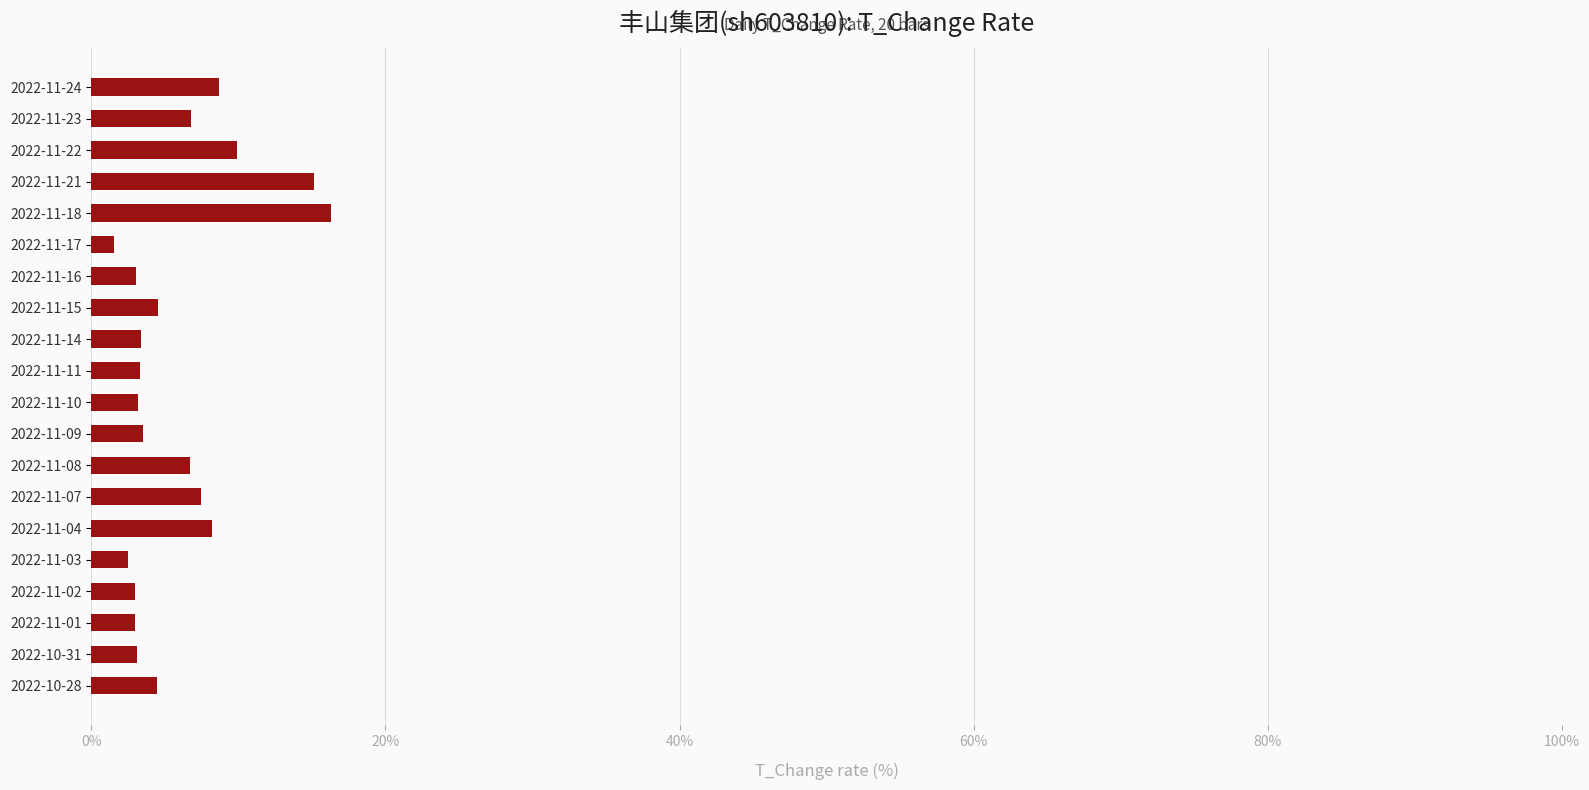

What is the greatest value displayed?

16.3